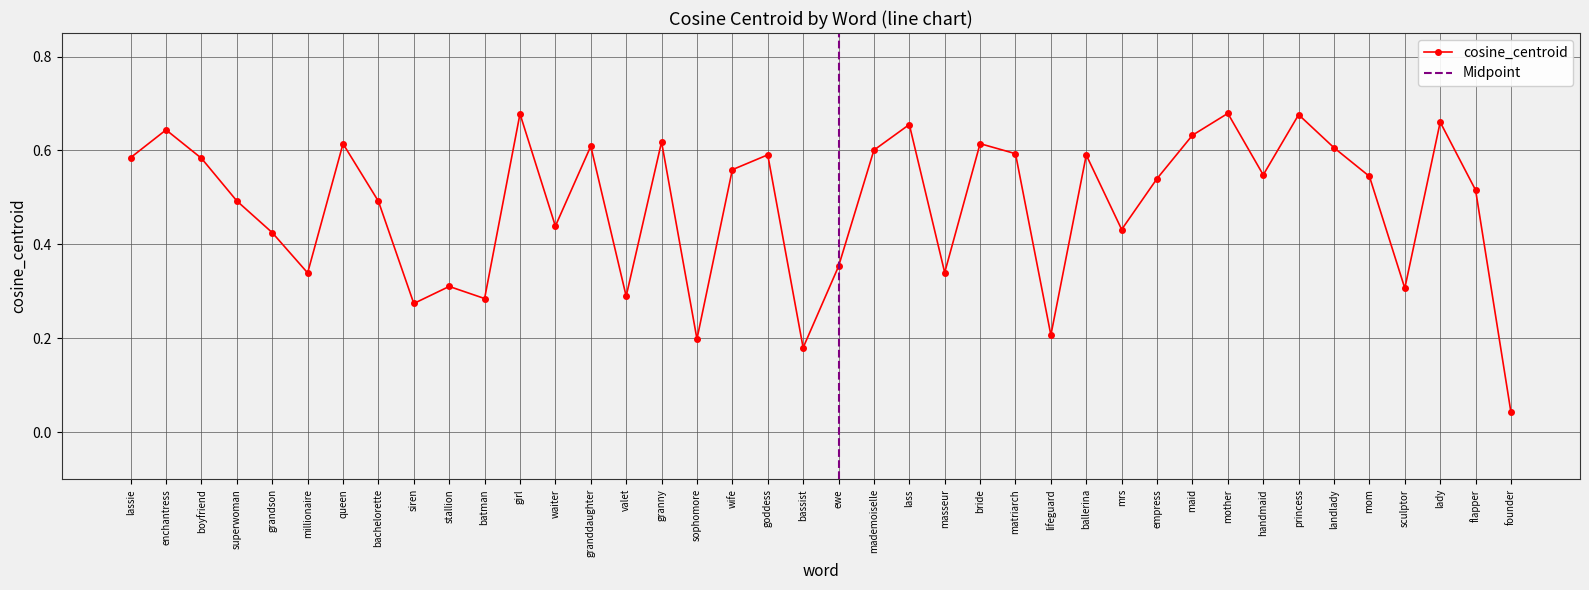

Is it true that the value at ewe is 0.5?

False